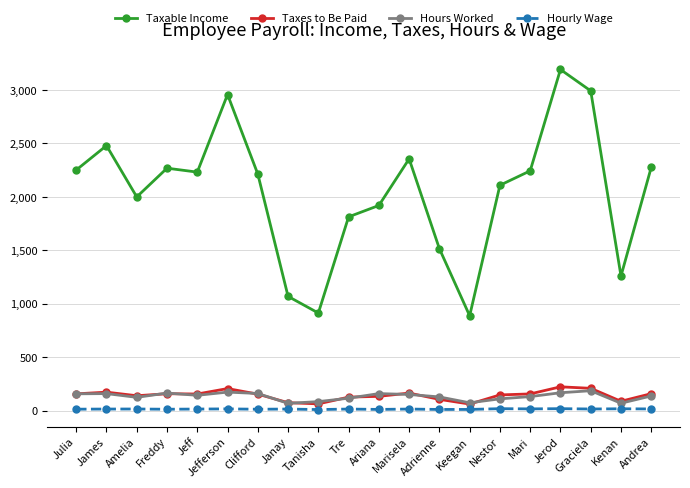

Which series changed the most between Amelia and Jefferson?

Taxable Income